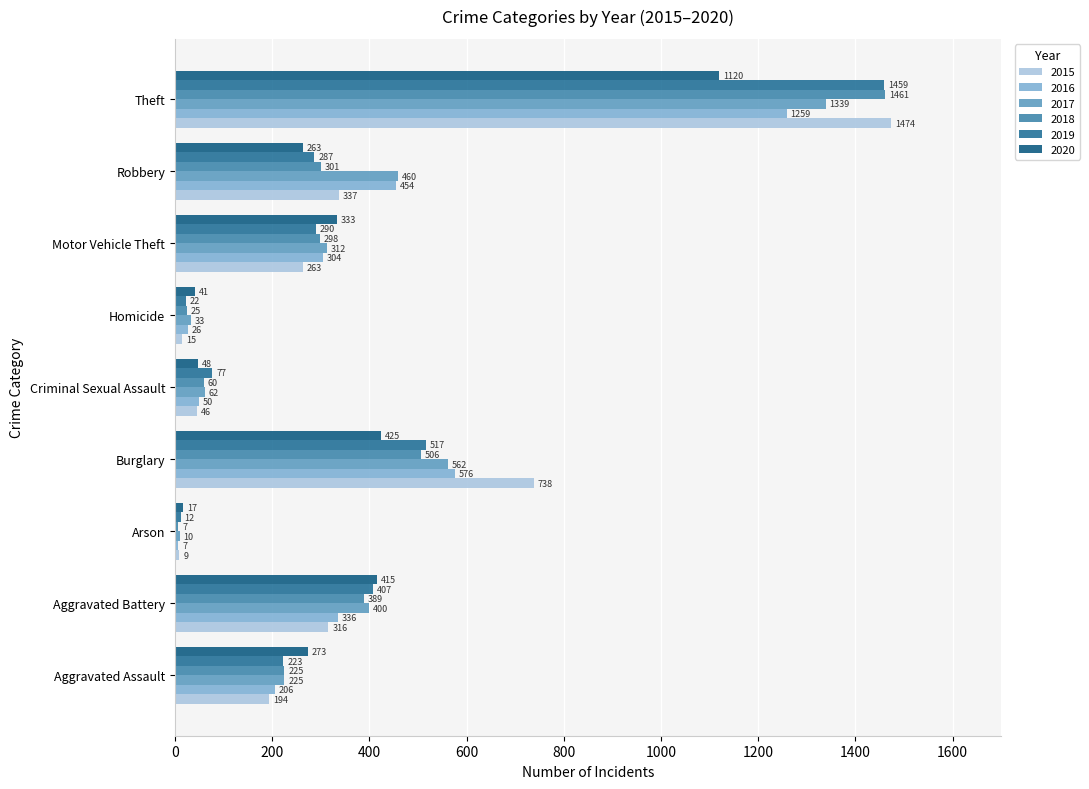

Is the value of 2019 at Homicide greater than the value of 2018 at Arson?

Yes